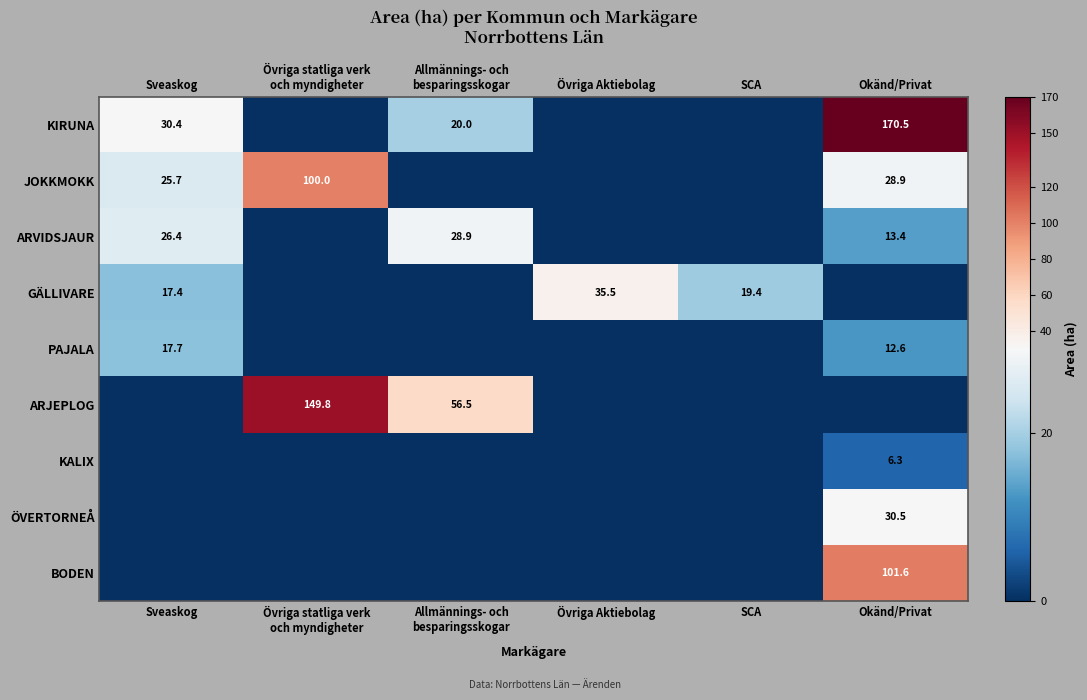

How many categories are shown in the chart?

6